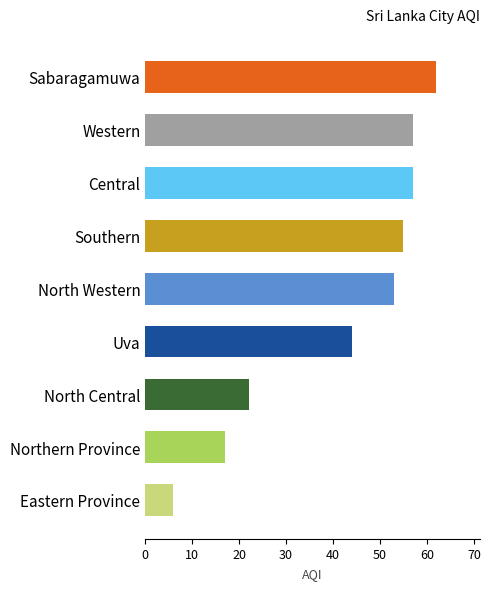

What is the ratio of the value at Sabaragamuwa to the value at Eastern Province?

10.3